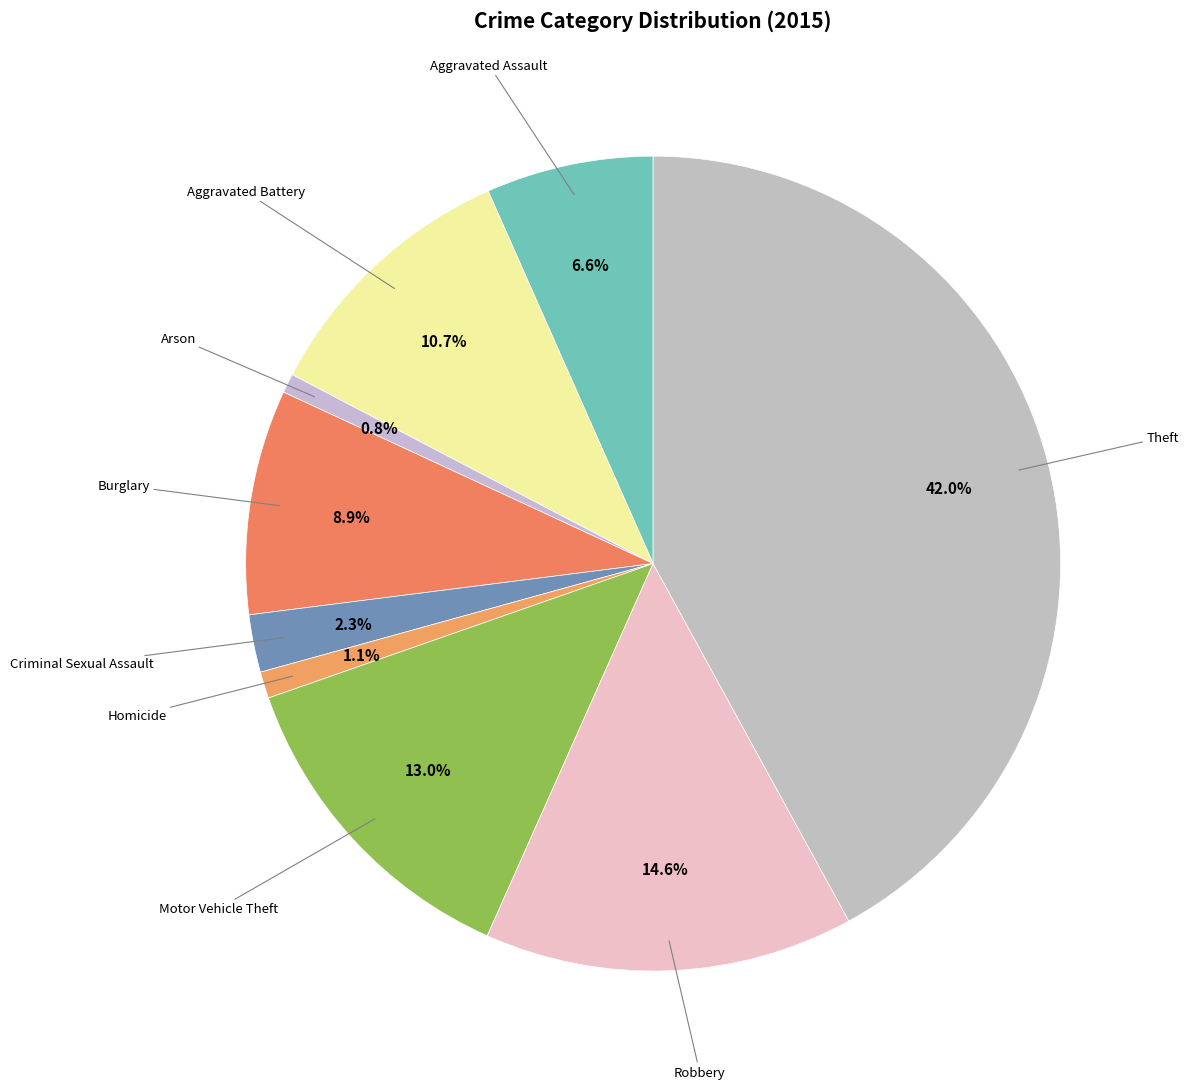

How many slices are in this pie chart?

9